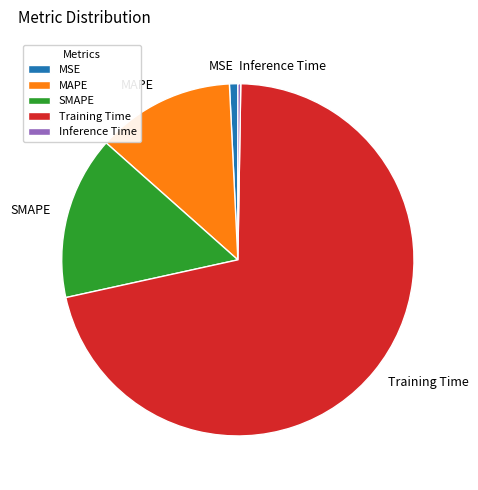

True or false: Training Time accounts for 71% of the total.

True